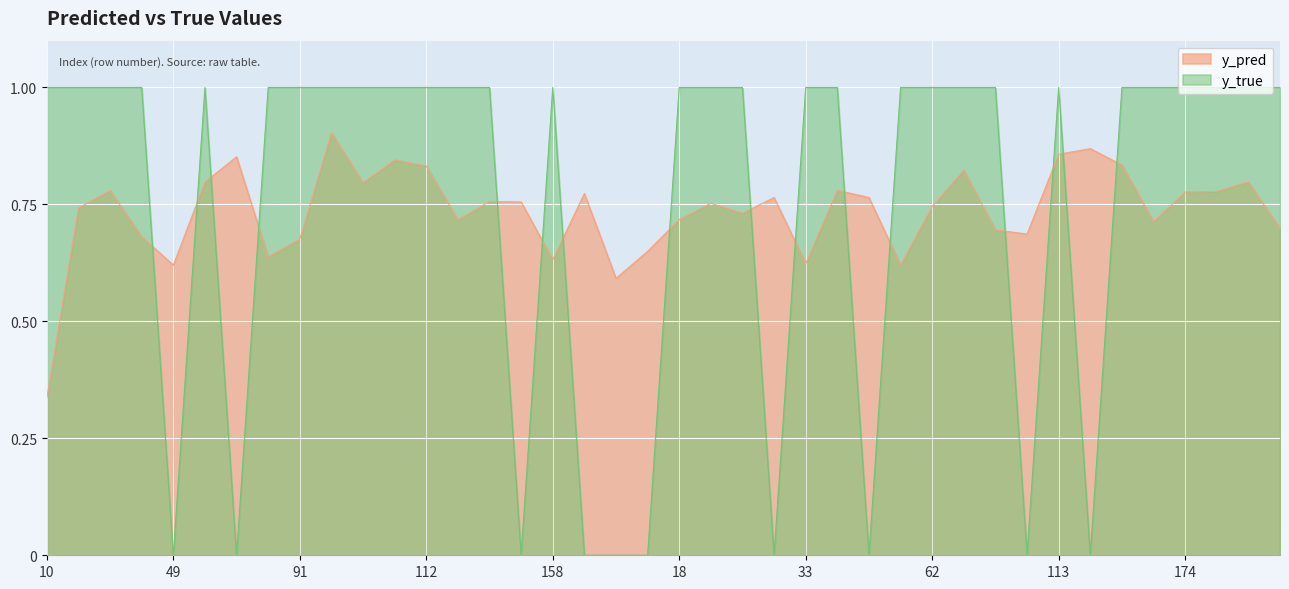

Does the chart display data point markers on the line(s)?

No